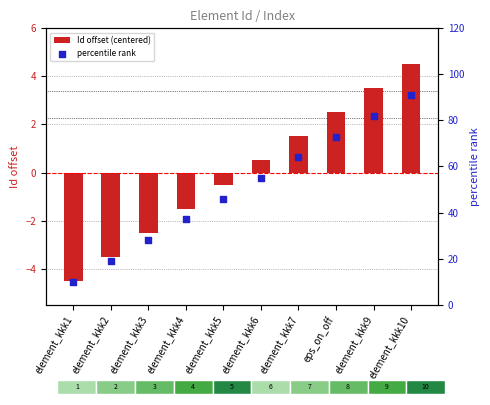

At how many categories does at least one series exceed 68?

3